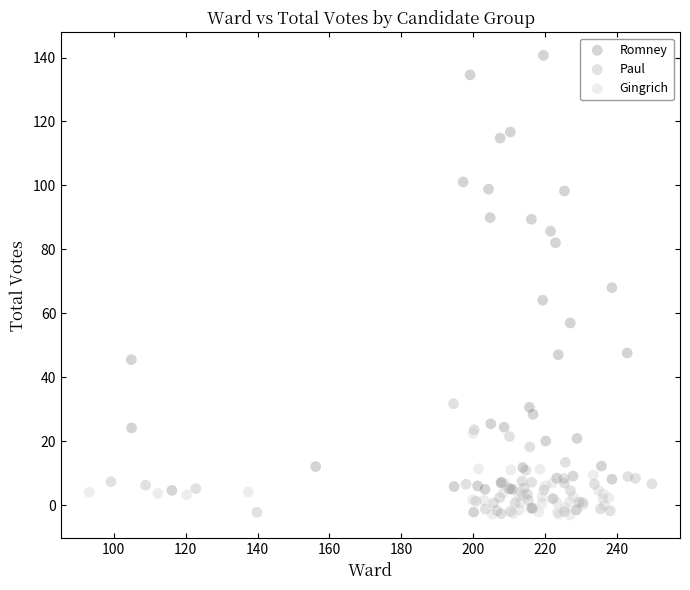

Which series contains the highest Y value?

Romney